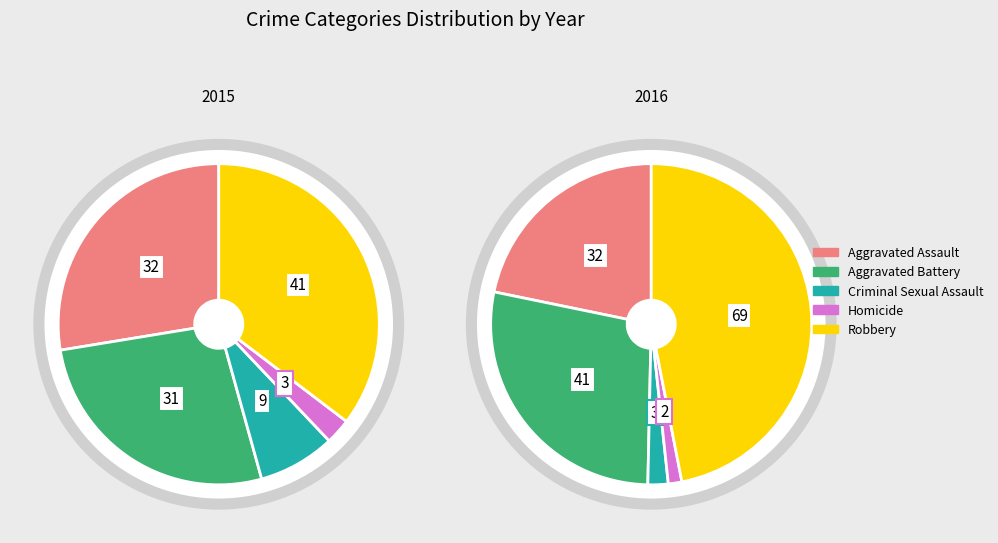

Combined, what portion of the pie is Aggravated Battery and Robbery?

62.1%